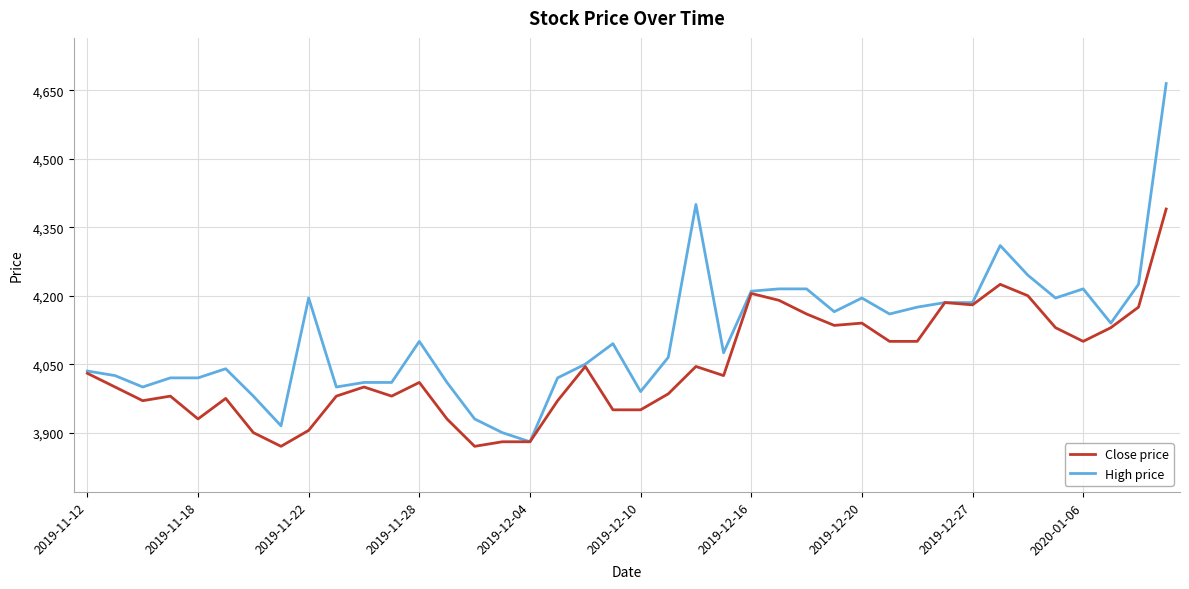

Which series has the largest total across all categories?

High price